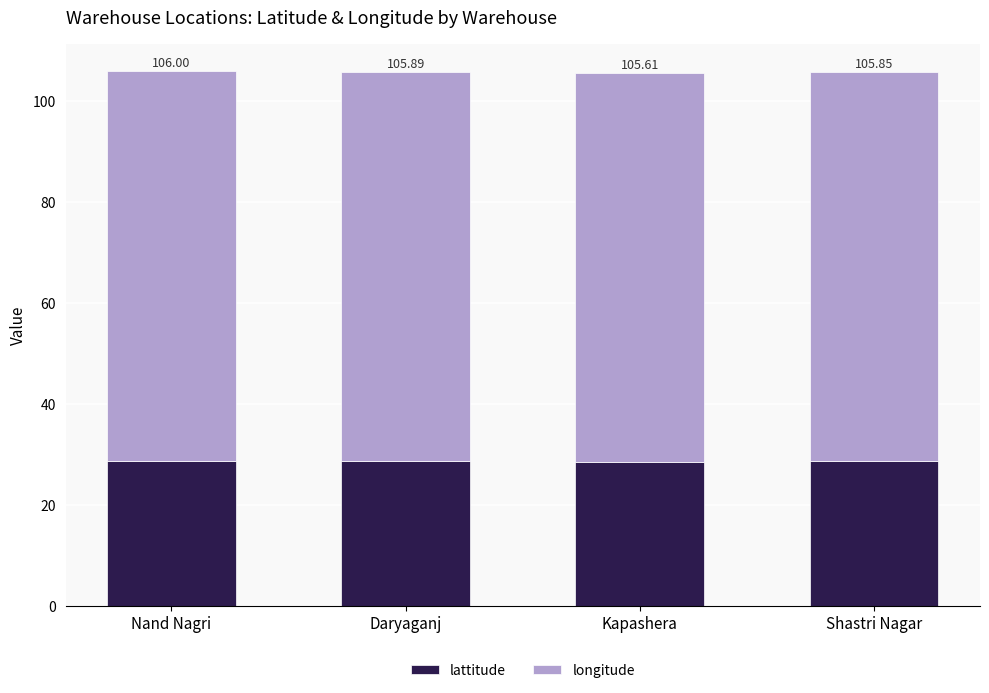

List the series in order of their overall mean, highest first.

longitude, lattitude